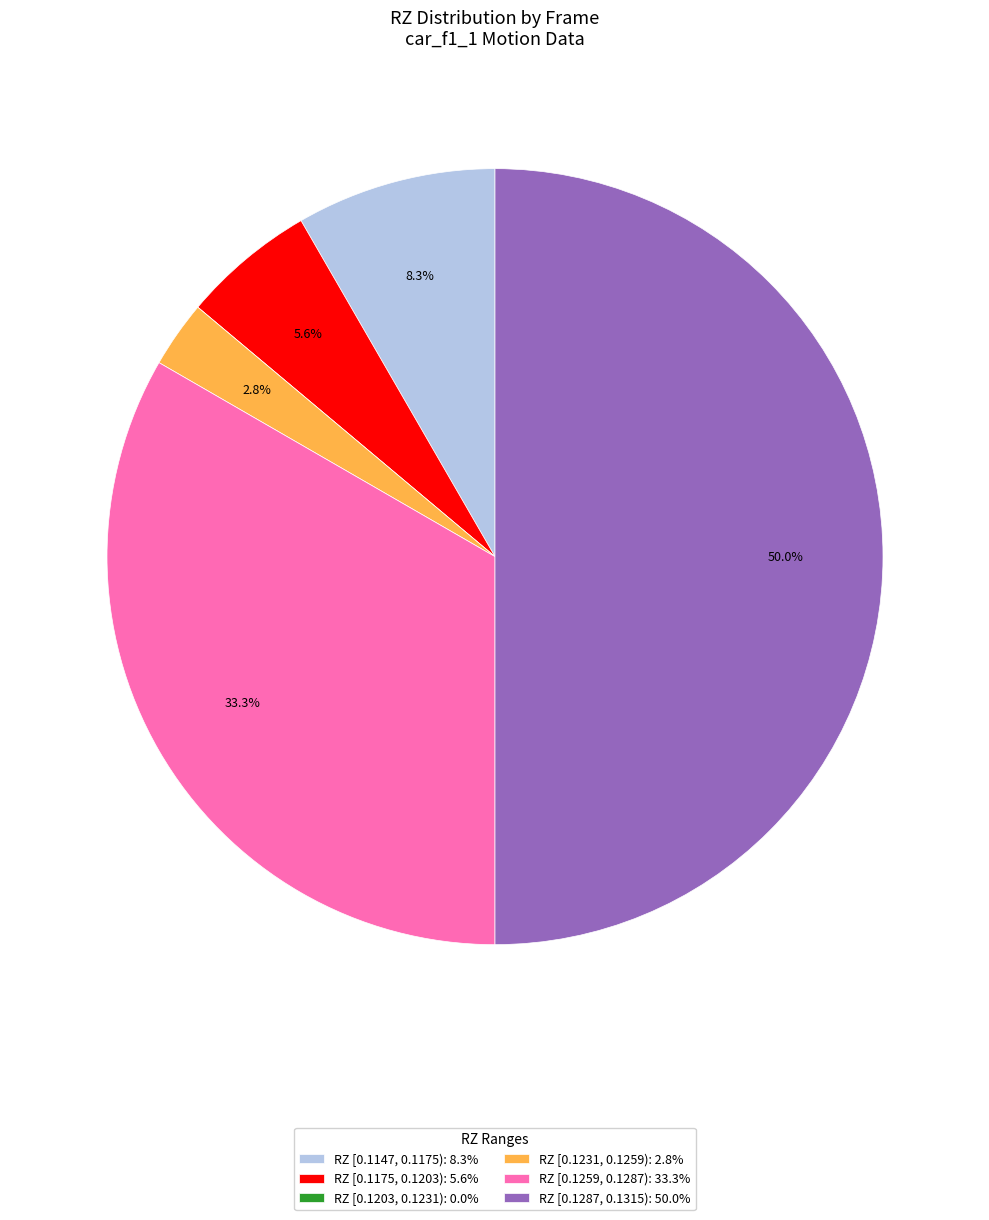

Does RZ [0.1259, 0.1287): 33.3% represent more than half of the total?

No